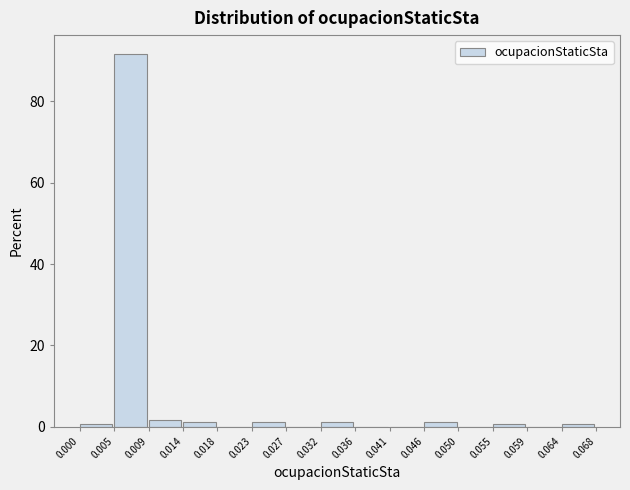

How tall is the bar that spans 0.005 to 0.009 on the x-axis? The values are not printed on the chart, so give them approximately, as read against the axis.

92